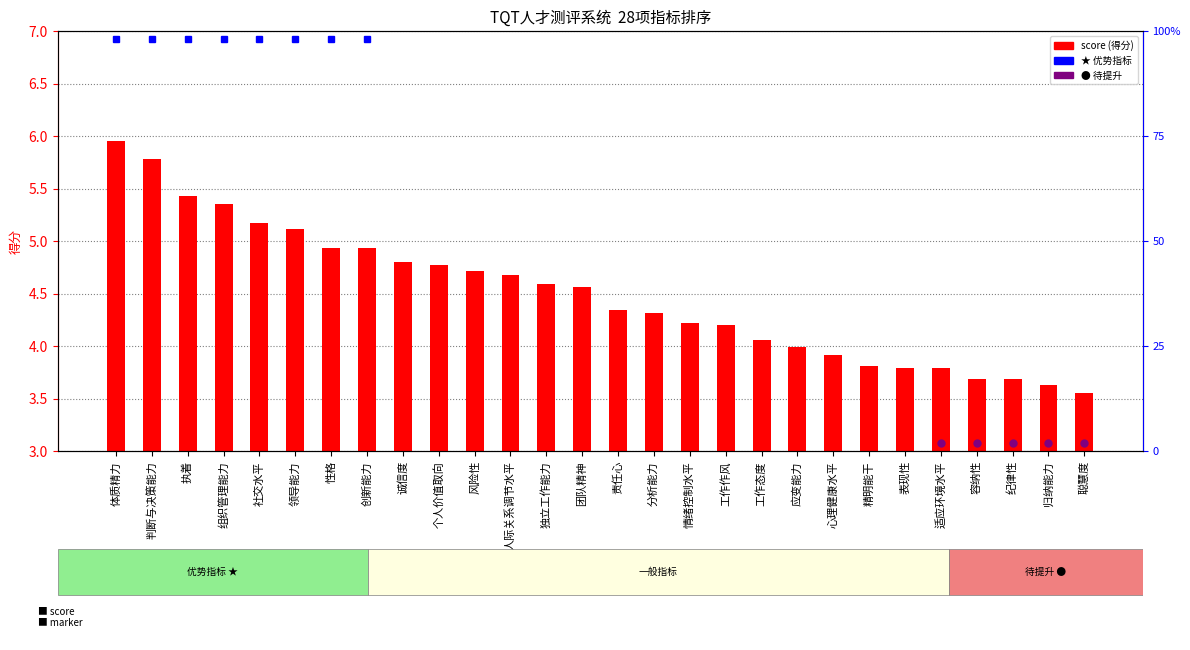

What is the minimum value shown in the chart?

3.5